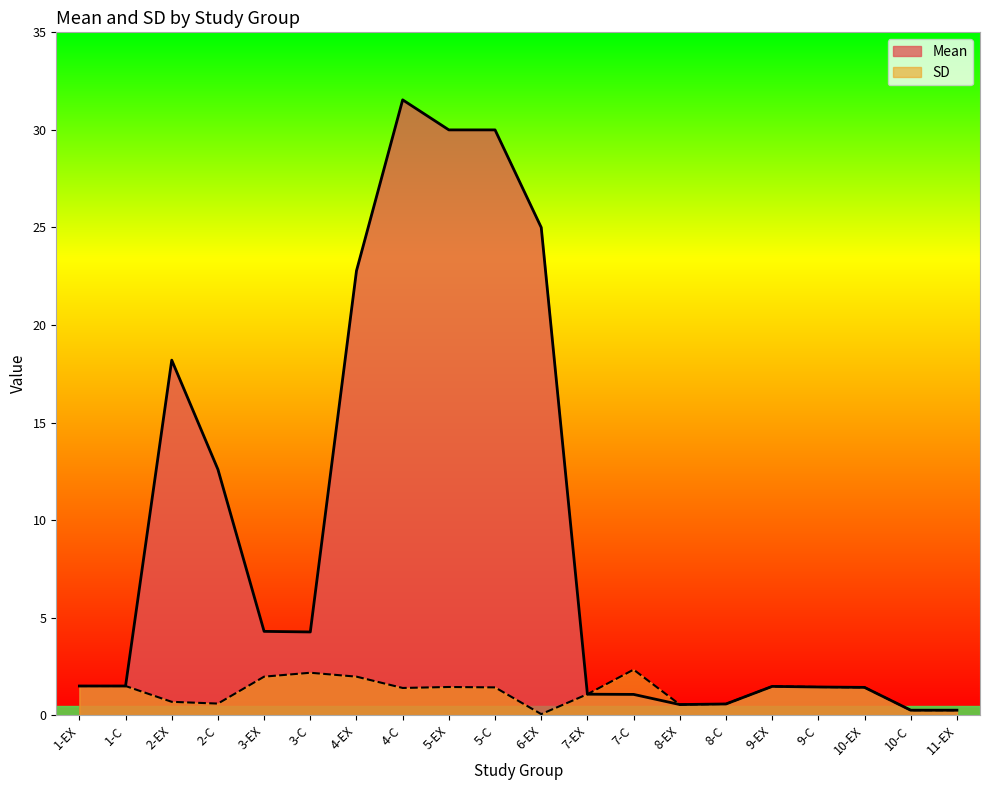

What is the total value across all series at 2-C?

13.2